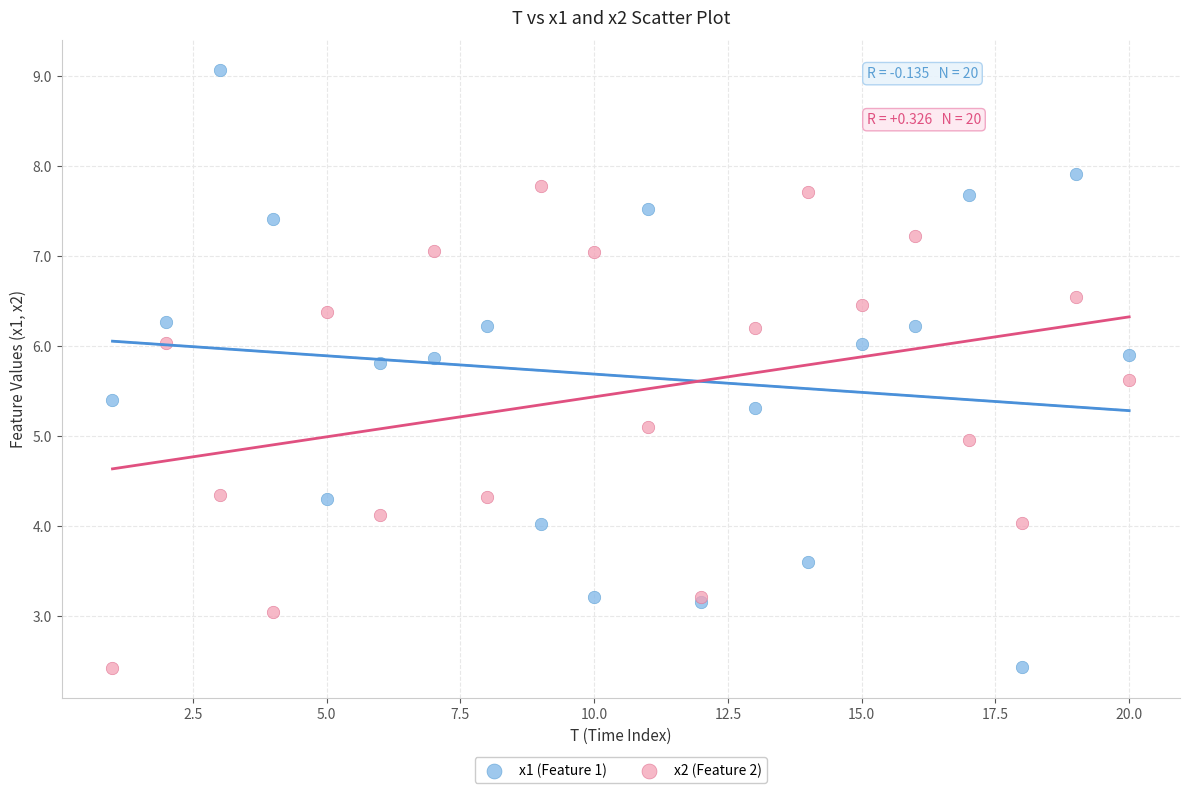

What are all the series names shown in the legend?

x1 (Feature 1), x2 (Feature 2)